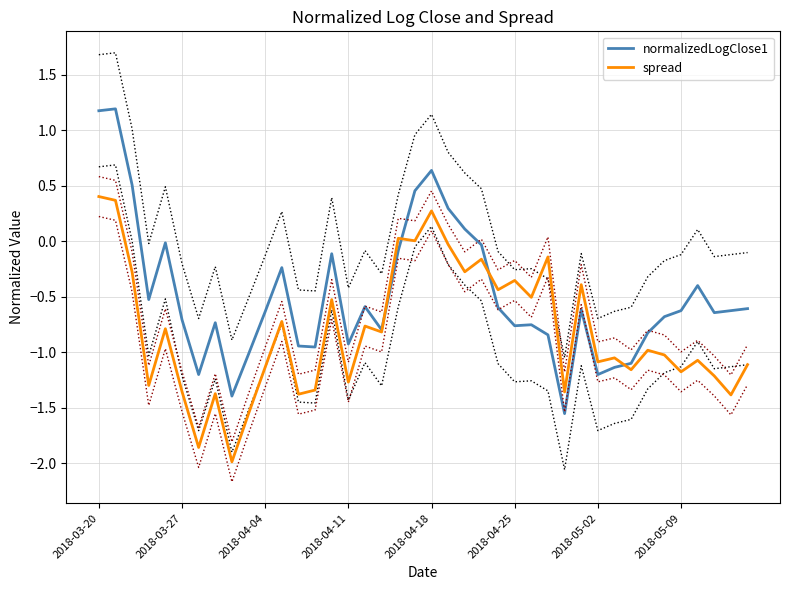

Rank the series at 9 from lowest to highest value.

spread, normalizedLogClose1